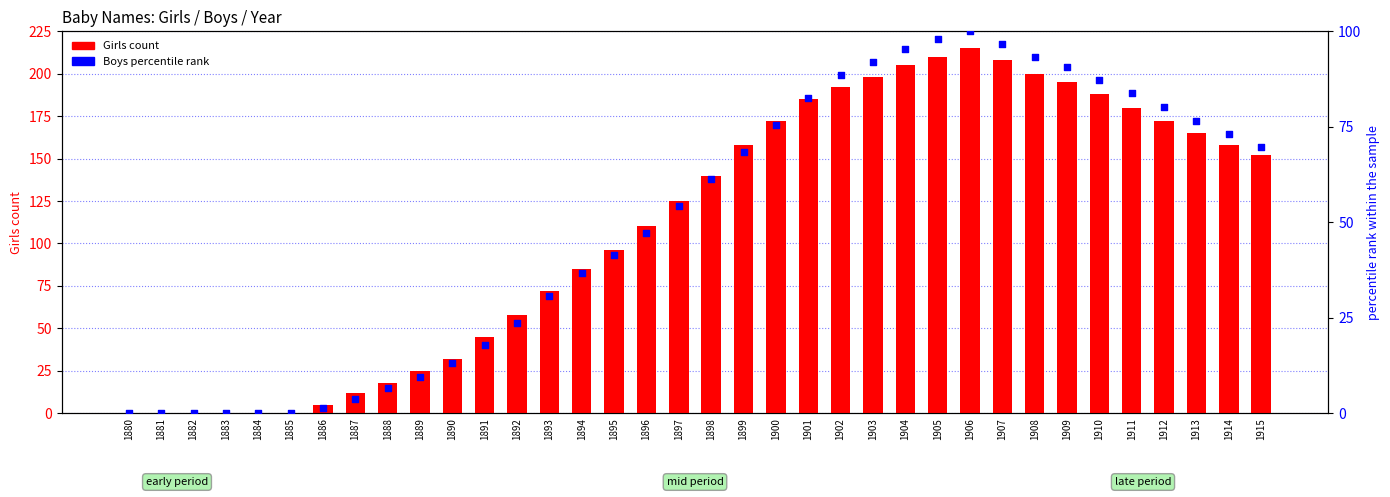

Which series has the largest total across all categories?

Girls count